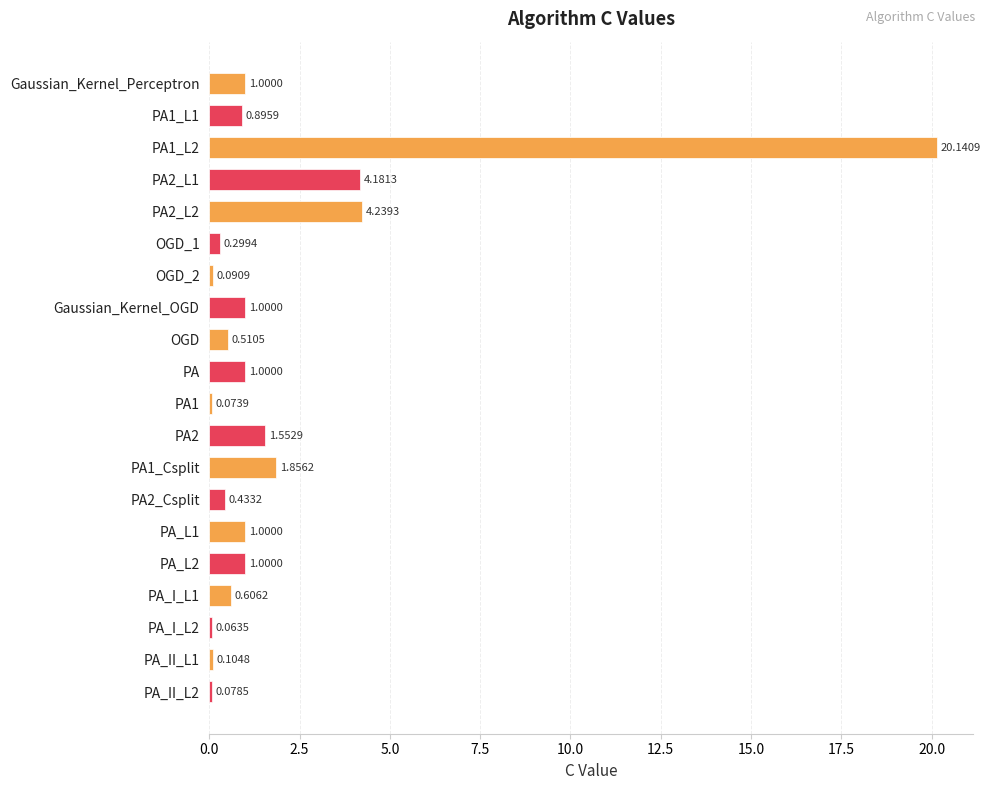

Which category has the highest value across all series?

PA1_L2